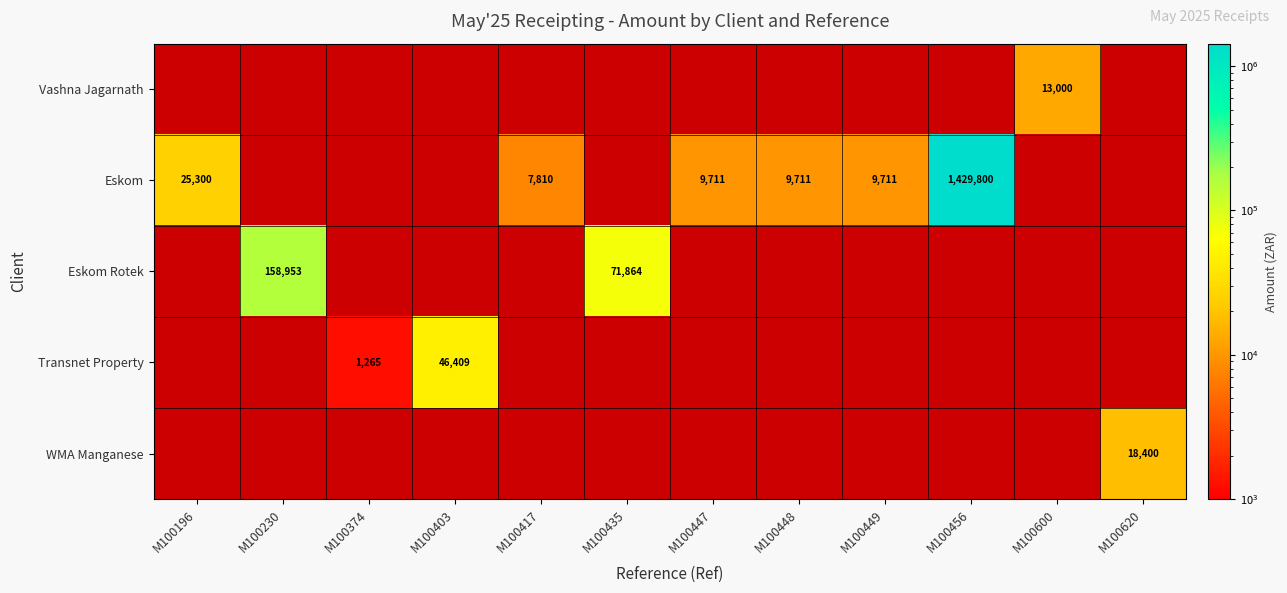

What is the maximum value shown in the chart?

1429800.2